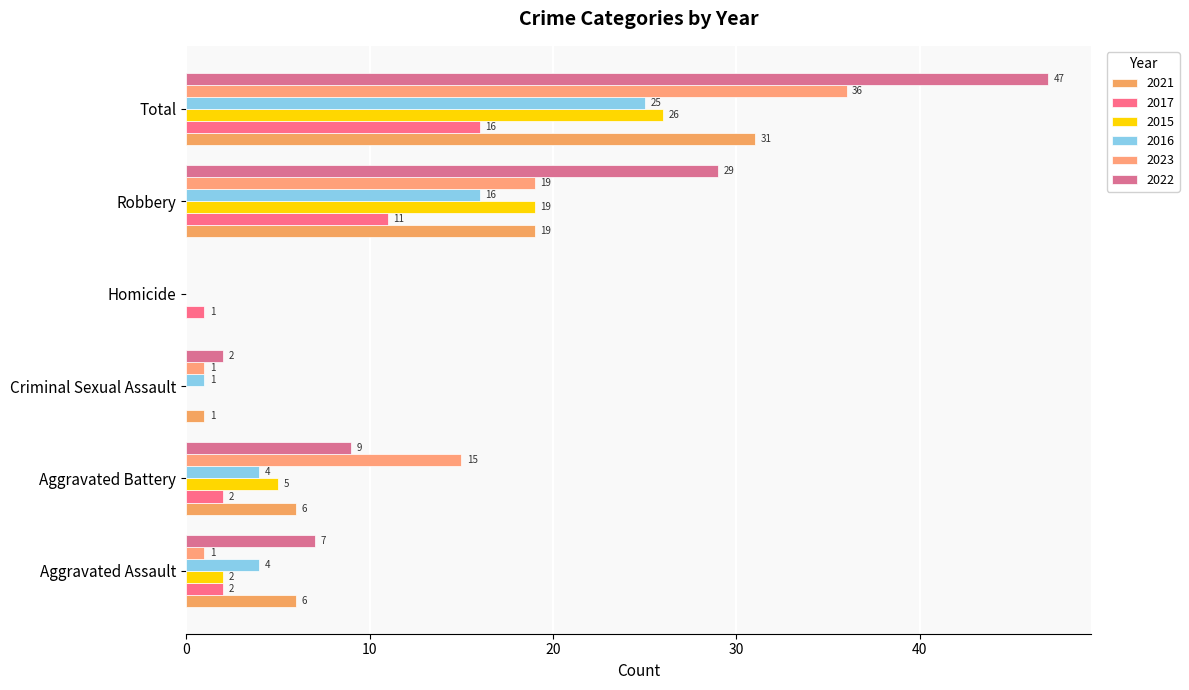

How many categories are shown in the chart?

6